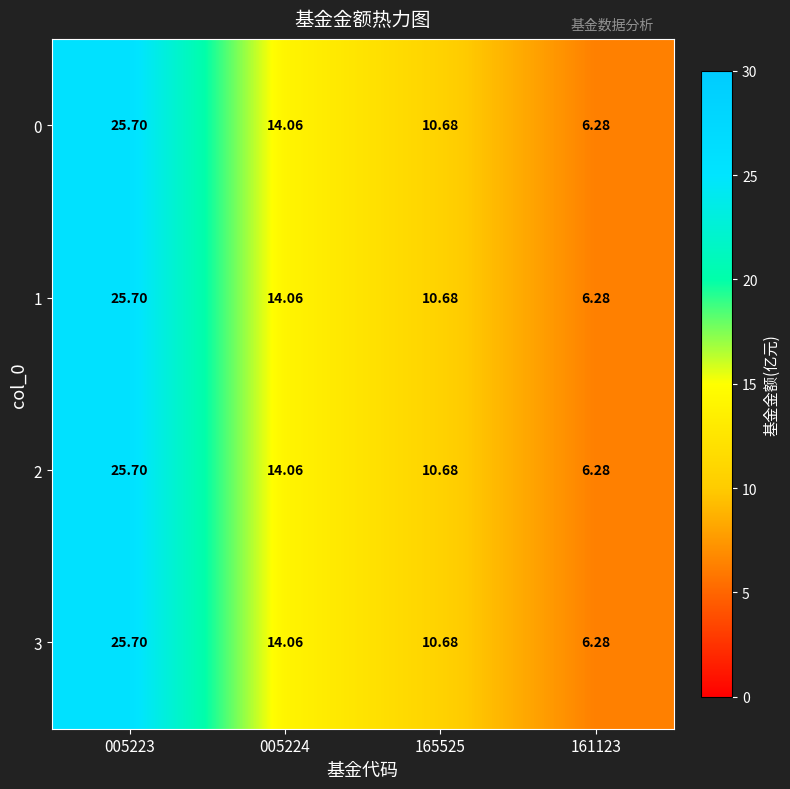

Is the value of 1 at 005224 greater than the value of 2 at 165525?

Yes